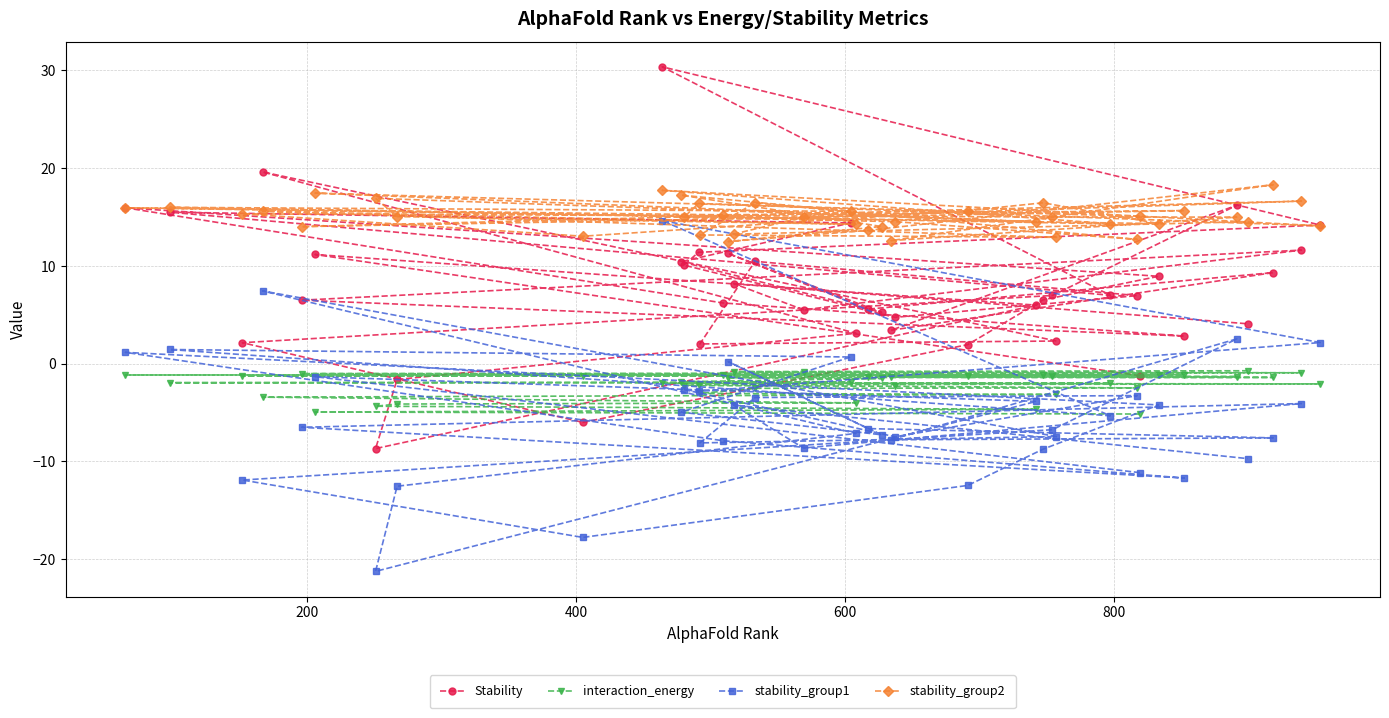

What is the difference between the second highest and minimum values in the interaction_energy series?

4.3